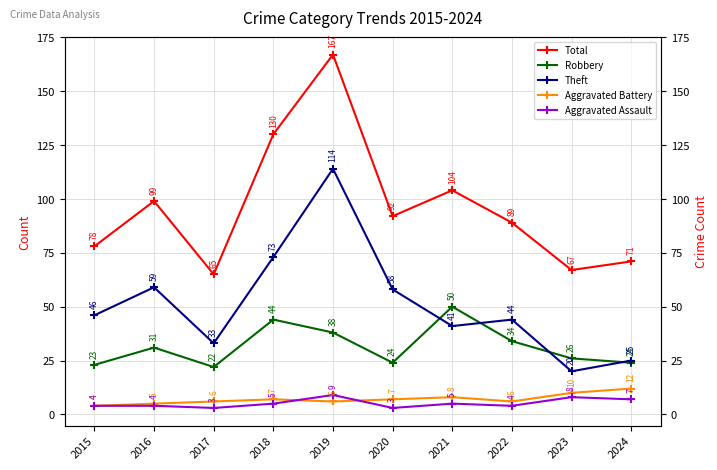

Is it true that Theft equals 127 at 2018?

False